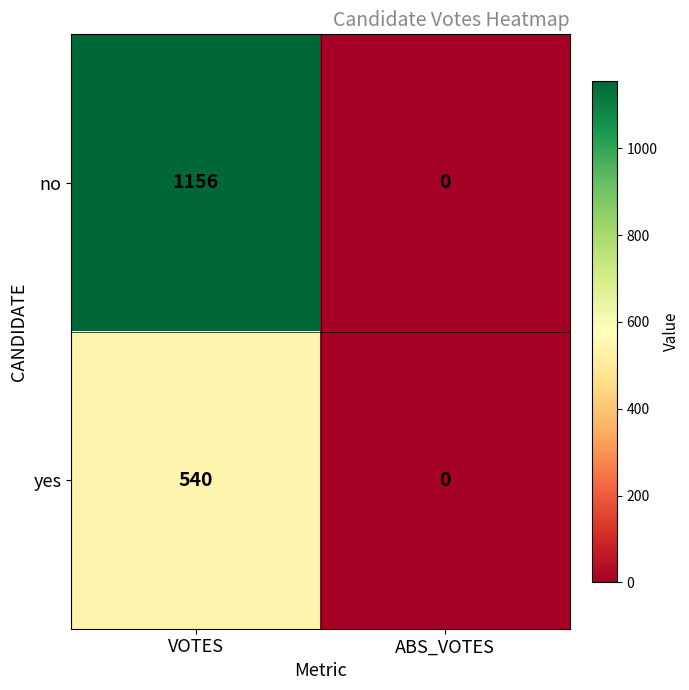

Which category has the lowest value in the yes series?

ABS_VOTES